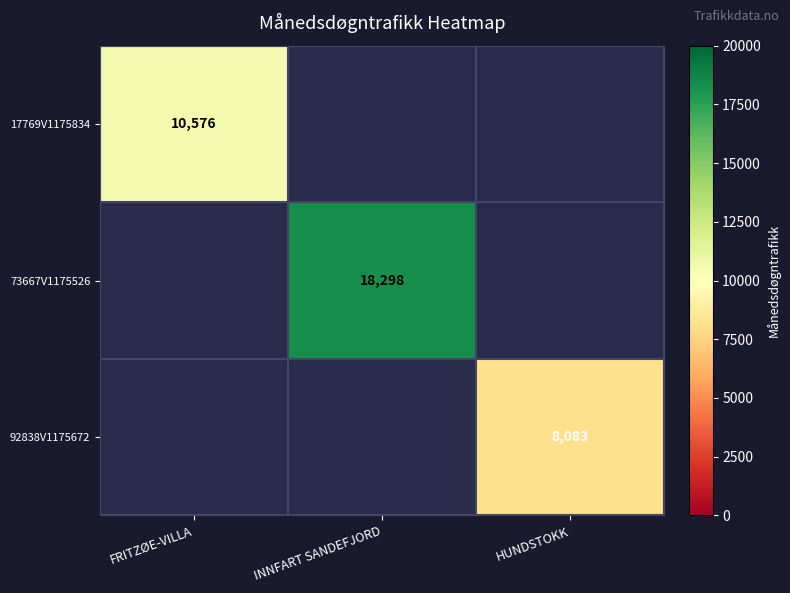

True or false: 92838V1175672 has a value of 12046 at HUNDSTOKK.

False